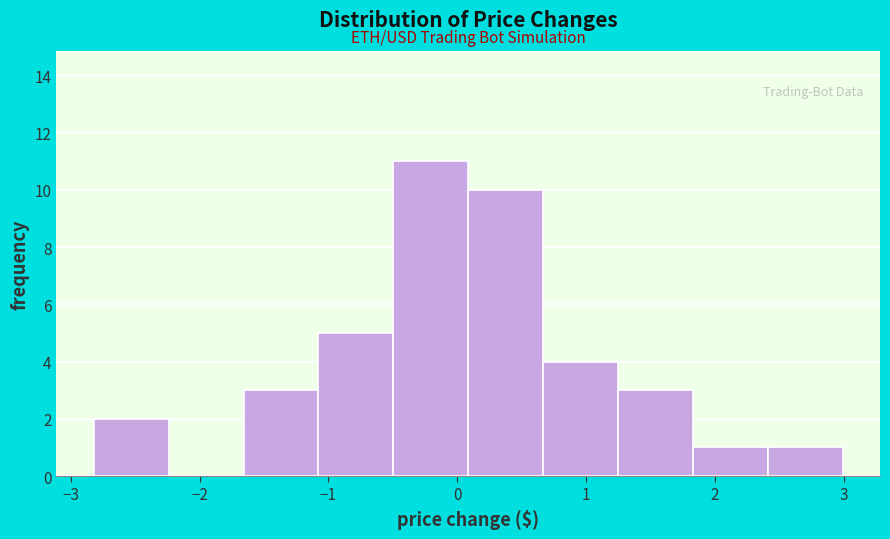

Reading left to right, list every bar in this chart as the range it spans on the x-axis followed by its height. Neither the bar edges nor the heights are printed on the chart, so give them approximately, as read against the axes.

-2.8 to -2.2: 2
-2.2 to -1.7: 0
-1.7 to -1.1: 3
-1.1 to -0.5: 5
-0.5 to 0.1: 11
0.1 to 0.7: 10
0.7 to 1.2: 4
1.2 to 1.8: 3
1.8 to 2.4: 1
2.4 to 3.0: 1